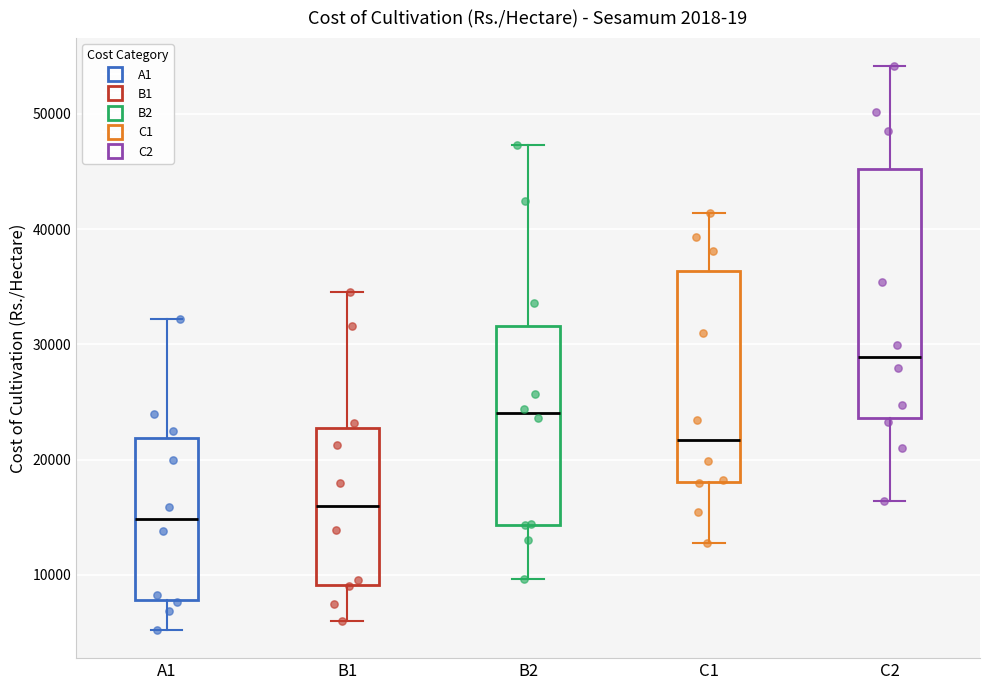

Reading left to right, transcribe this box plot: for each box, give where its median line is, the range the box spans, and where its two whiskers end, as read against the y-axis. The values are not printed on the chart, so give them approximately, as read against the axis.

A1: median 15000, box 8000 to 22000, whiskers 5000 to 32000
B1: median 16000, box 9000 to 23000, whiskers 6000 to 35000
B2: median 24000, box 14000 to 32000, whiskers 10000 to 47000
C1: median 22000, box 18000 to 36000, whiskers 13000 to 41000
C2: median 29000, box 24000 to 45000, whiskers 16000 to 54000